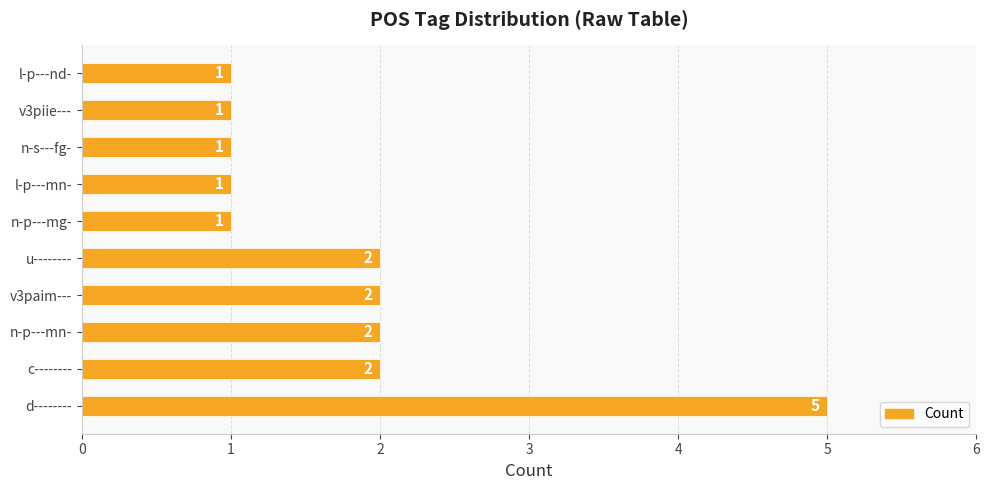

Which category has the highest value across all series?

d--------